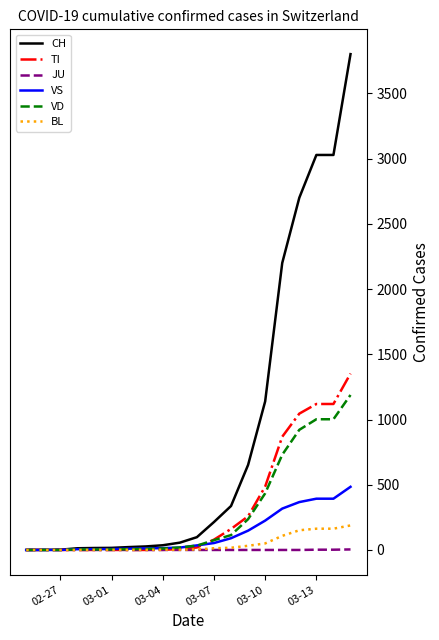

Rank the series by their maximum value, from lowest to highest.

JU, BL, VS, VD, TI, CH